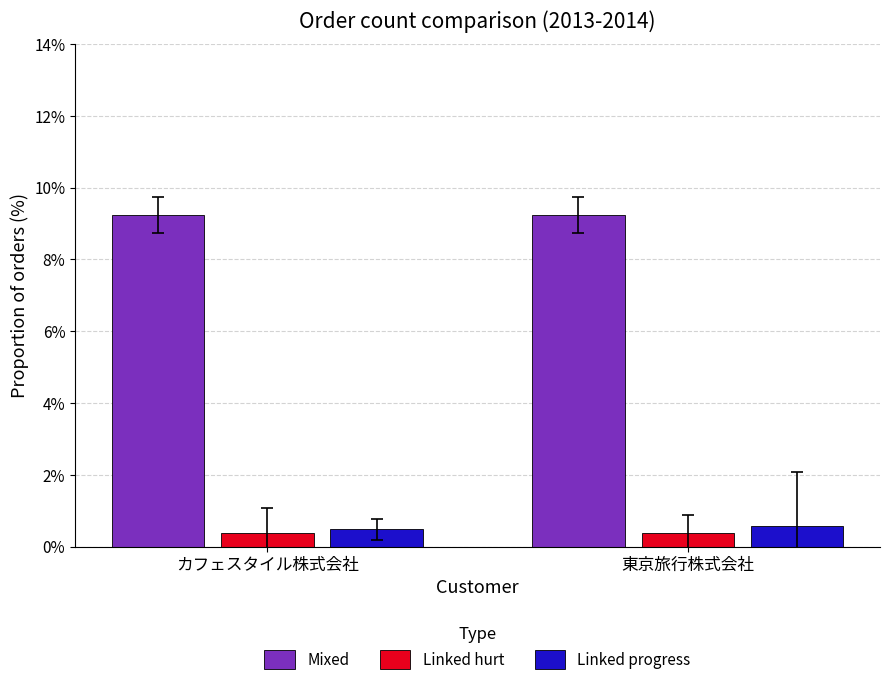

Reading left to right, extract all data points from this chart.

Mixed: カフェスタイル株式会社=9.2	東京旅行株式会社=9.2
Linked hurt: カフェスタイル株式会社=0.4	東京旅行株式会社=0.4
Linked progress: カフェスタイル株式会社=0.5	東京旅行株式会社=0.6